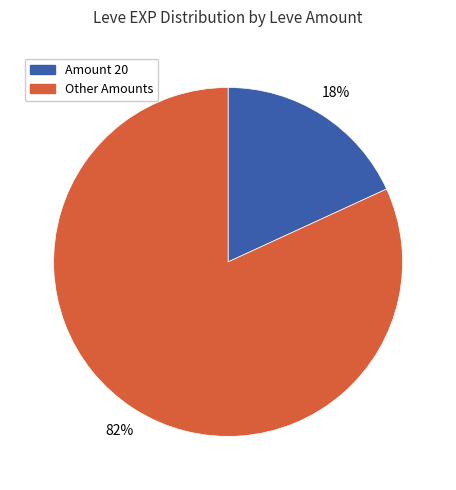

Is there any slice that represents more than half of the pie?

Yes